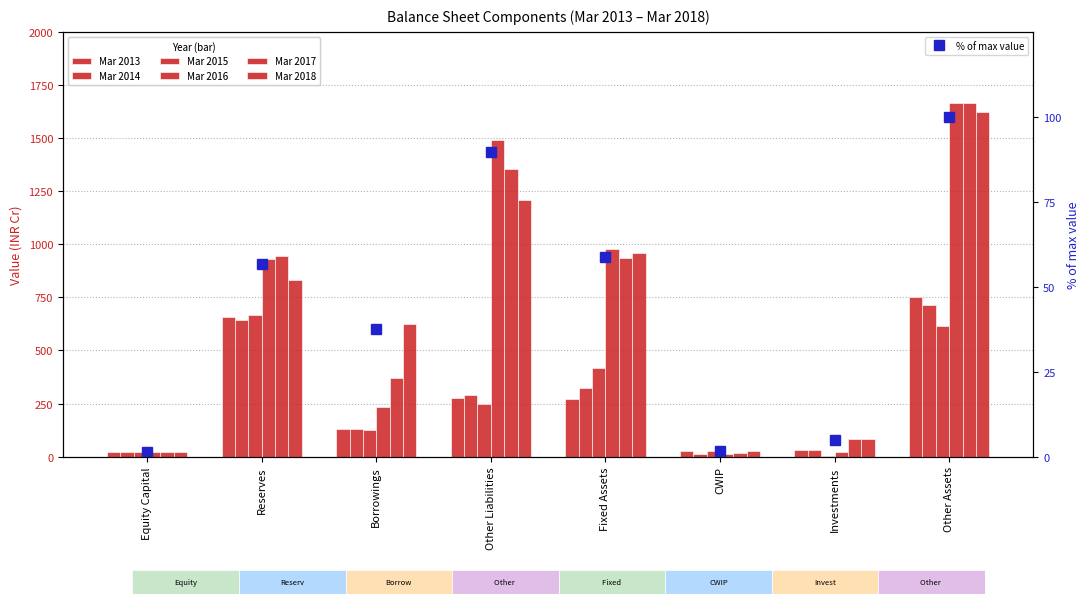

At which category is the sum across all series the highest?

Other Assets